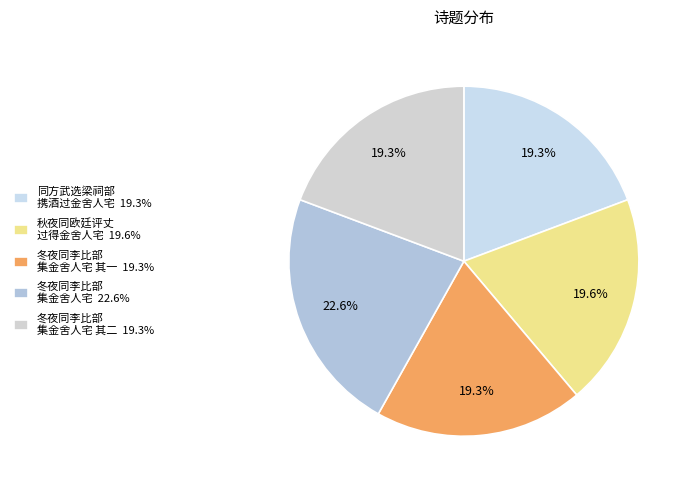

To the nearest percent, what is the difference between the largest and smallest slice percentages?

3%